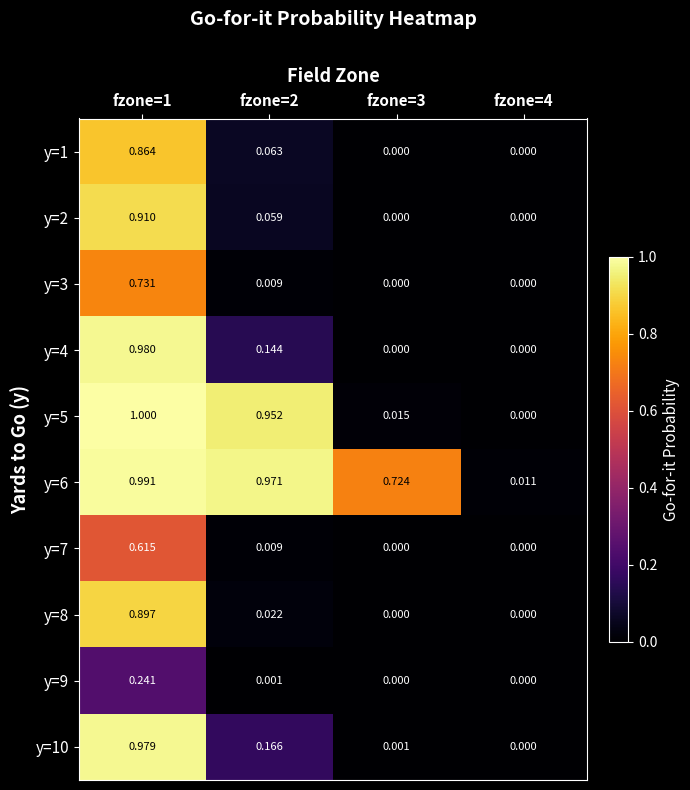

Is the value of y=2 at fzone=2 greater than the value of y=7 at fzone=3?

Yes